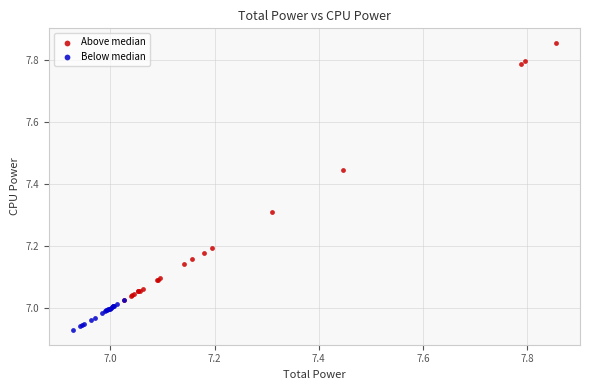

Which series has the widest spread of Y values?

Above median